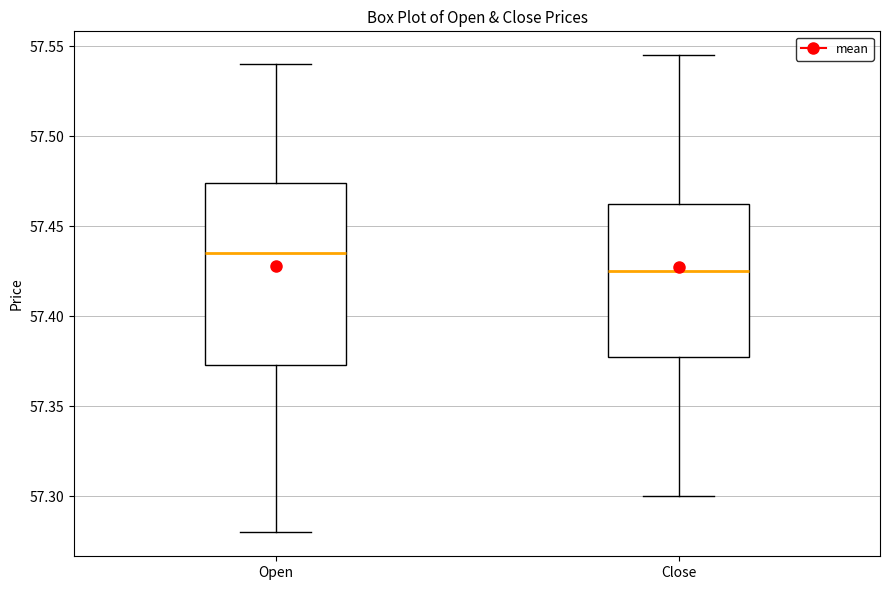

Where does the lower whisker of the box for Open end on the y-axis? The values are not printed on the chart, so give them approximately, as read against the axis.

57.280